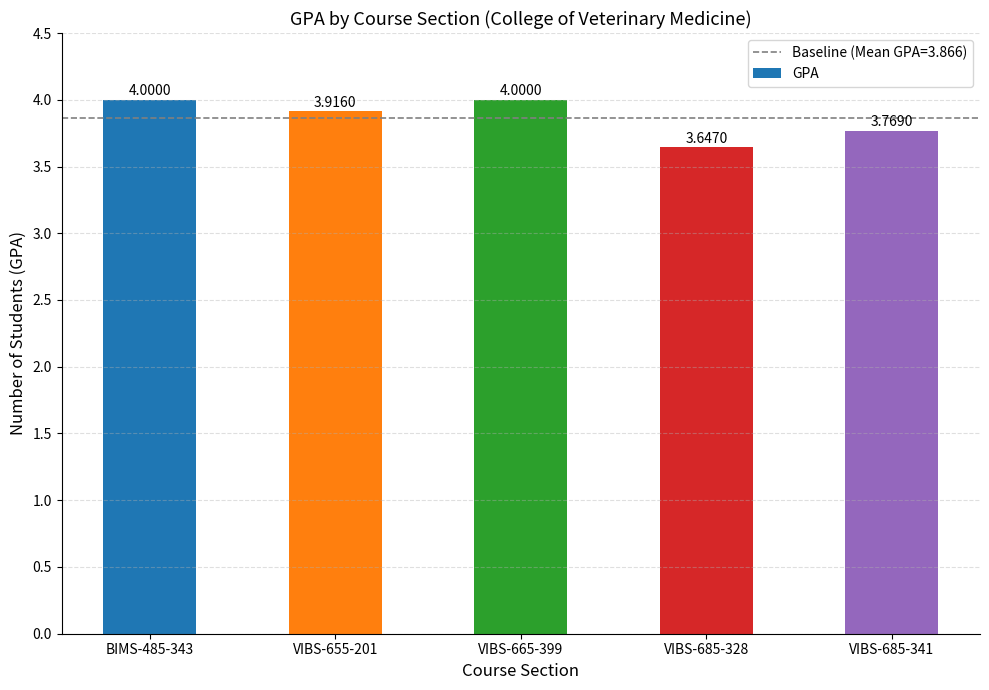

What is the label of the 2nd bar from the right?

VIBS-685-328